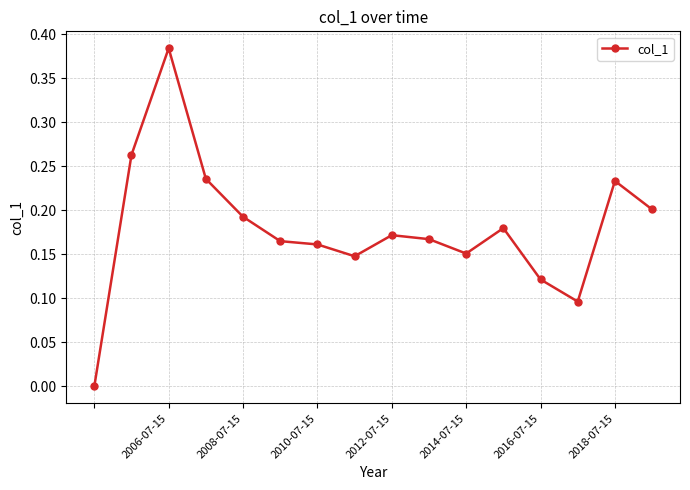

What is the sum of all values?

2.9